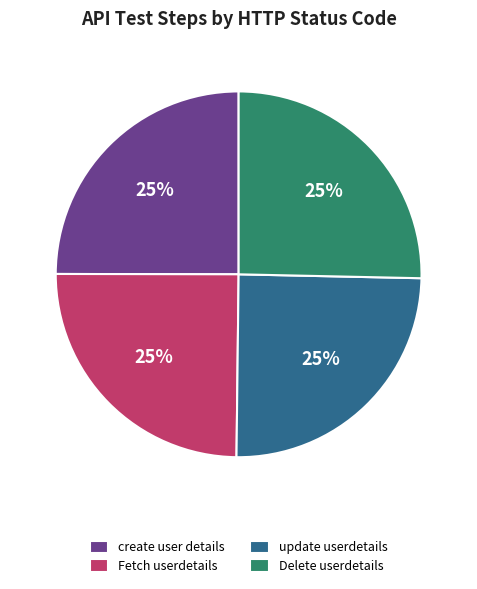

Does create user details represent more than half of the total?

No